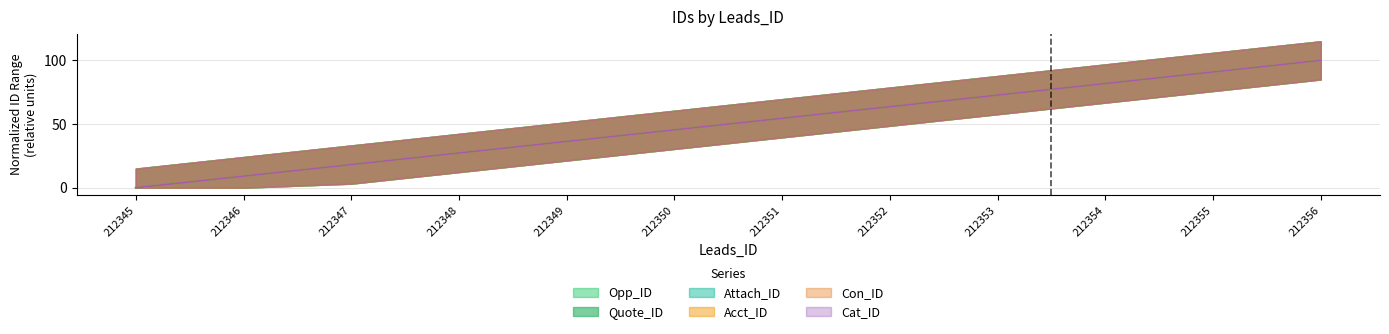

Reading right to left, transcribe all the data shown in this chart.

Opp_ID: 100.0	90.9	81.8	72.7	63.6	54.5	45.5	36.4	27.3	18.2	9.1	0.0
Quote_ID: 100.0	90.9	81.8	72.7	63.6	54.5	45.5	36.4	27.3	18.2	9.1	0.0
Attach_ID: 100.0	90.9	81.8	72.7	63.6	54.5	45.5	36.4	27.3	18.2	9.1	0.0
Acct_ID: 100.0	90.9	81.8	72.7	63.6	54.5	45.5	36.4	27.3	18.2	9.1	0.0
Con_ID: 100.0	90.9	81.8	72.7	63.6	54.5	45.5	36.4	27.3	18.2	9.1	0.0
Cat_ID: 100.0	90.9	81.8	72.7	63.6	54.5	45.5	36.4	27.3	18.2	9.1	0.0